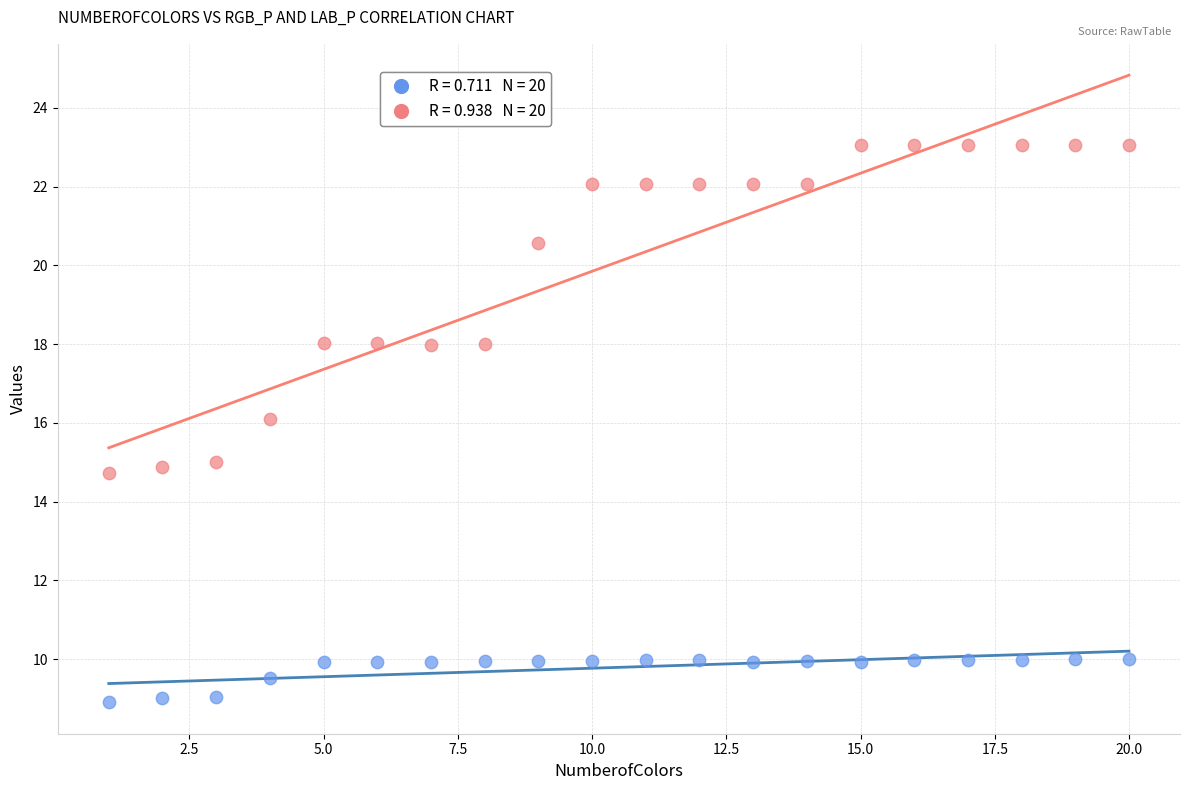

Across all data points, what is the range of Y values (max minus min)?

14.2